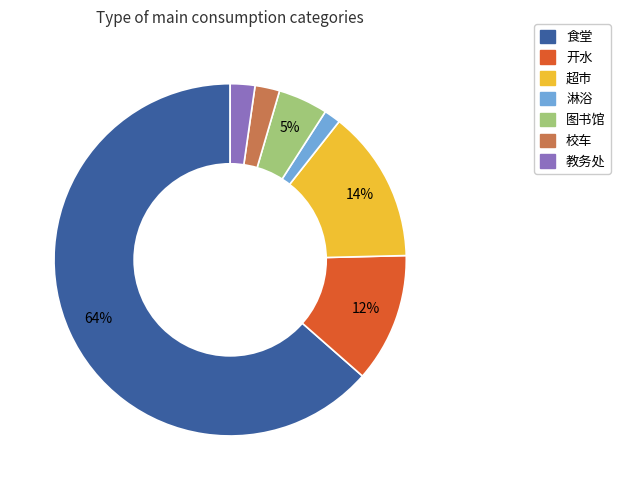

Count the number of slices in the pie.

7